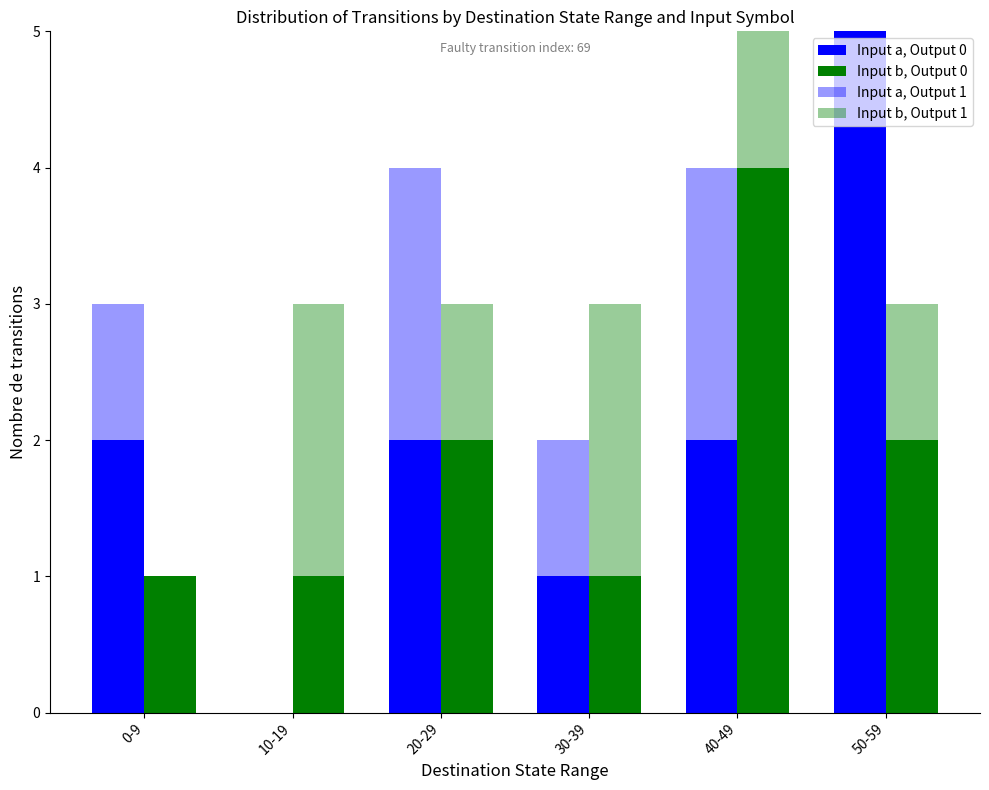

List the labels in order of Input a, Output 1 value, largest first.

20-29, 40-49, 0-9, 30-39, 10-19, 50-59